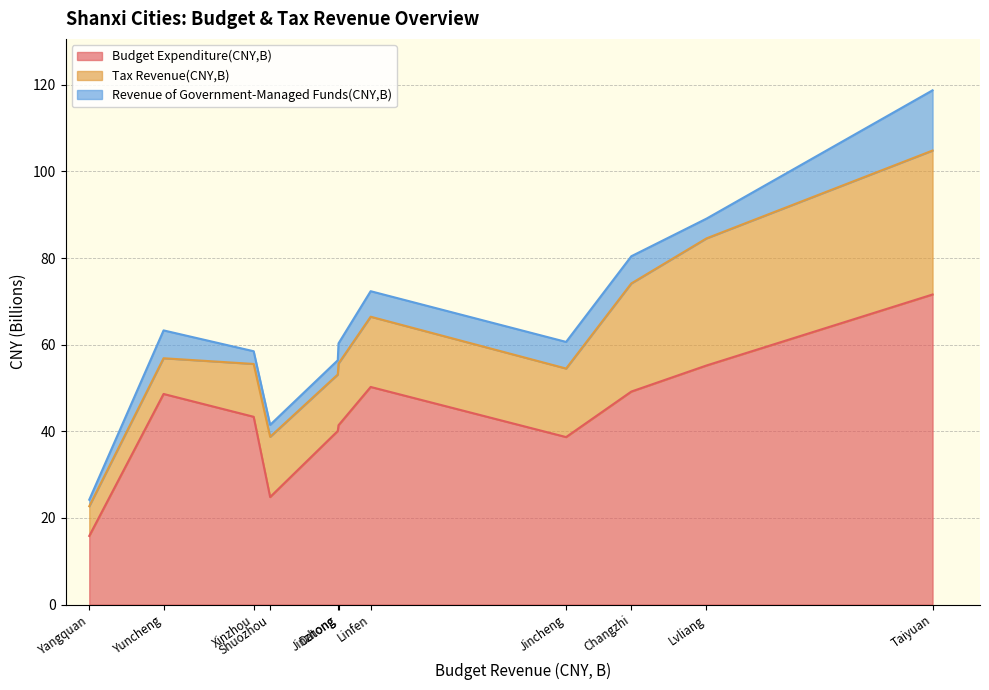

What are all the series names shown in the legend?

Budget Expenditure(CNY,B), Tax Revenue(CNY,B), Revenue of Government-Managed Funds(CNY,B)